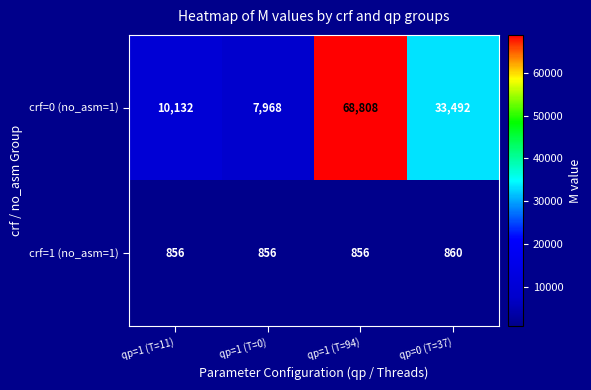

Which category has the highest value in the crf=1 (no_asm=1) series?

qp=0 (T=37)